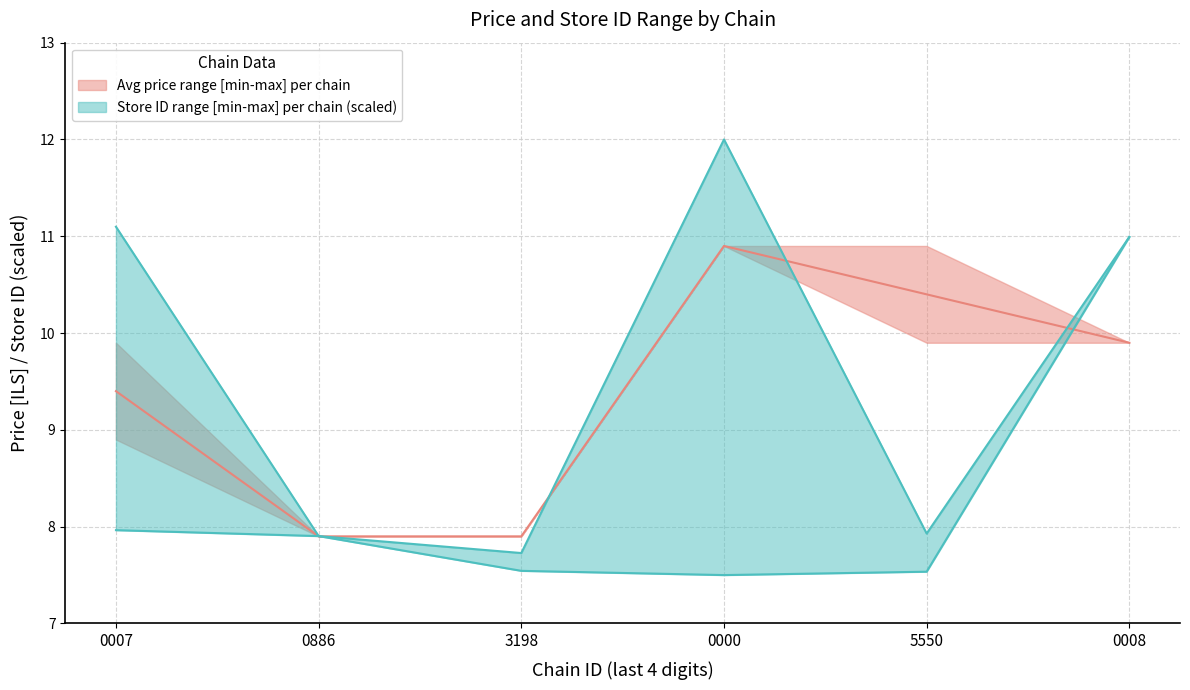

List the labels in order of chain_avg_store_upper value, smallest first.

3198, 0886, 5550, 0008, 0007, 0000